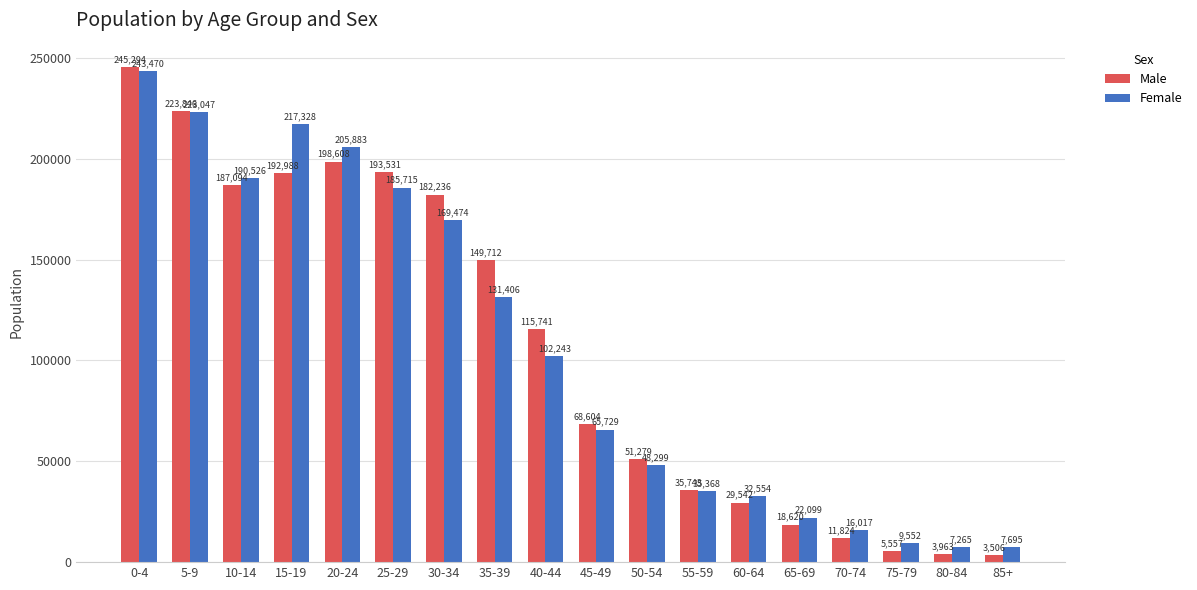

What is the difference between the maximum and second lowest values in the Male series?

241331